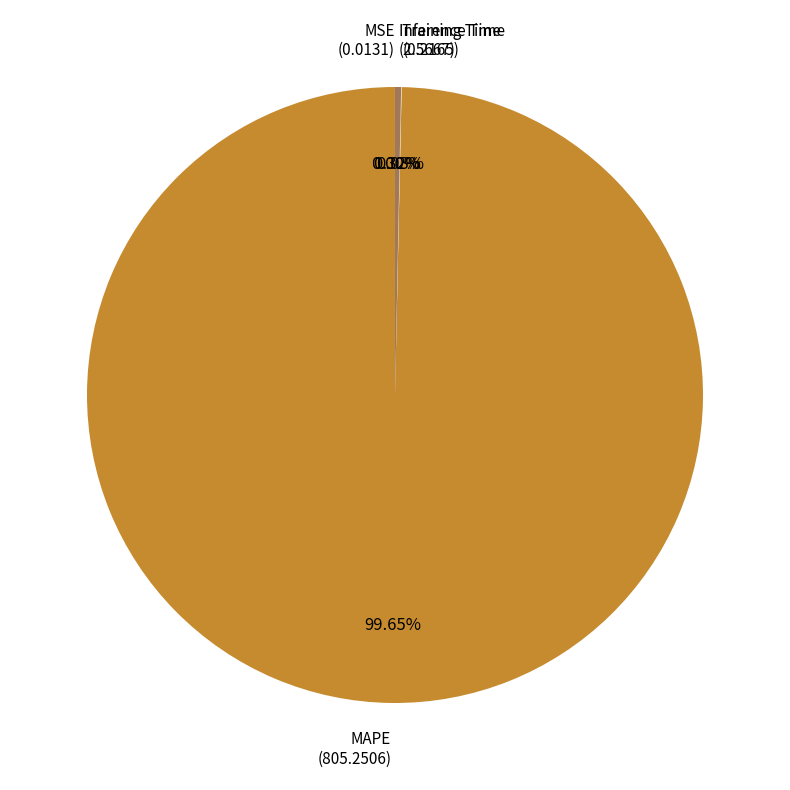

Does any single category account for the majority?

Yes